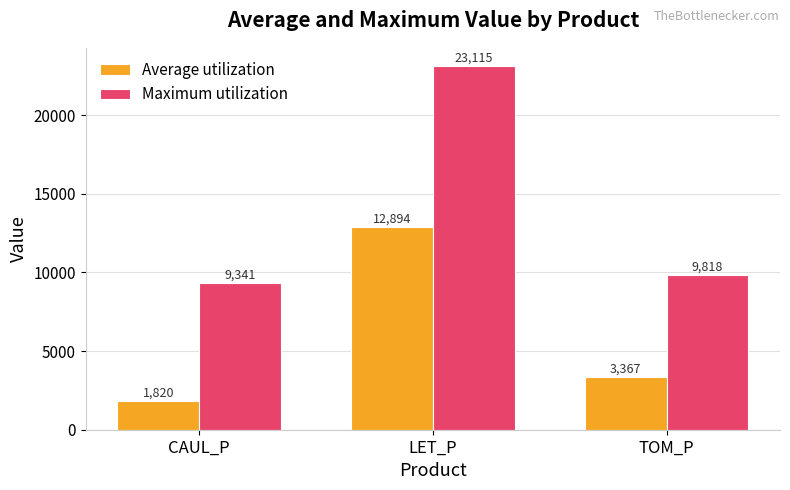

List the series in order of their peak value, lowest first.

Average utilization, Maximum utilization